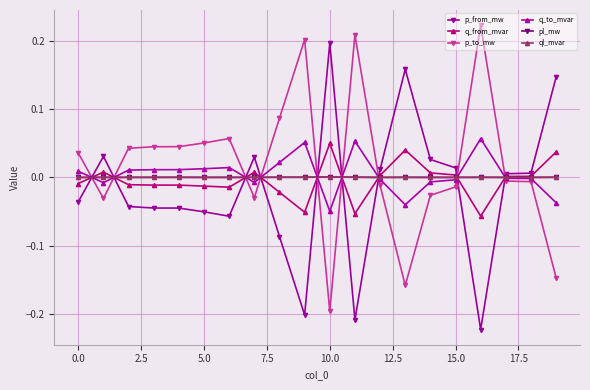

True or false: p_to_mw has more than 1 interior local peaks.

True